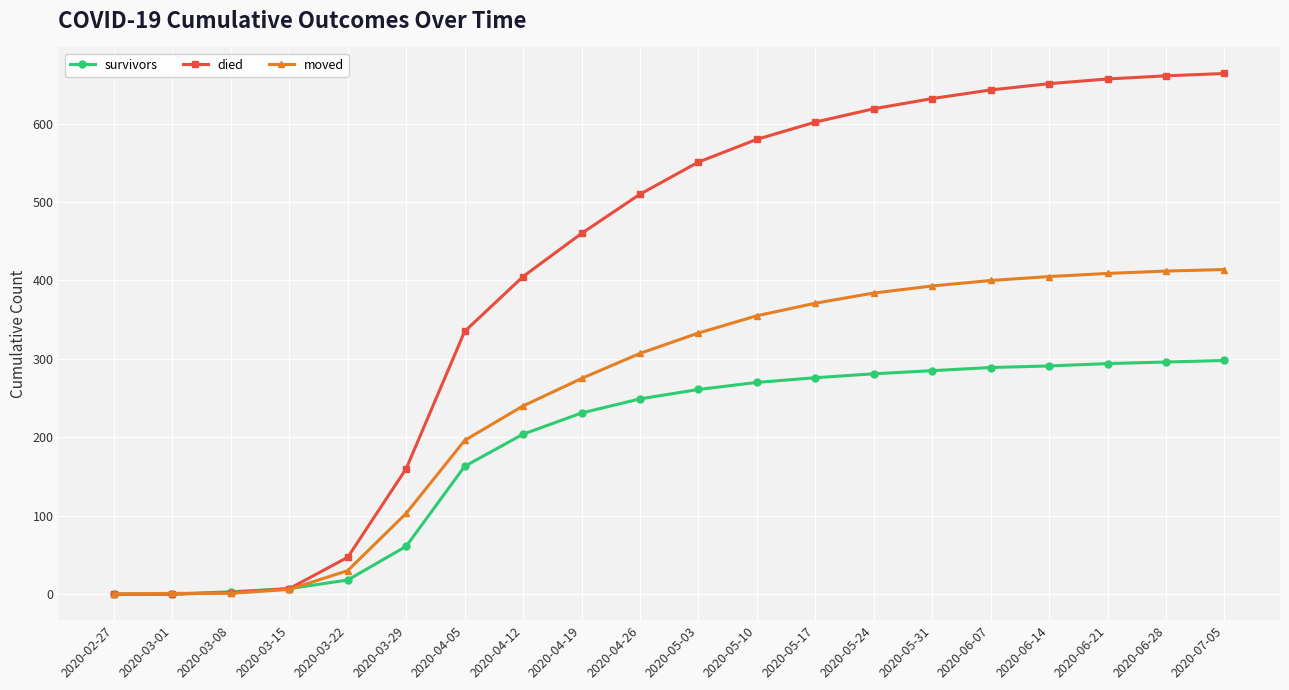

Rank the series by their average value, from lowest to highest.

survivors, moved, died